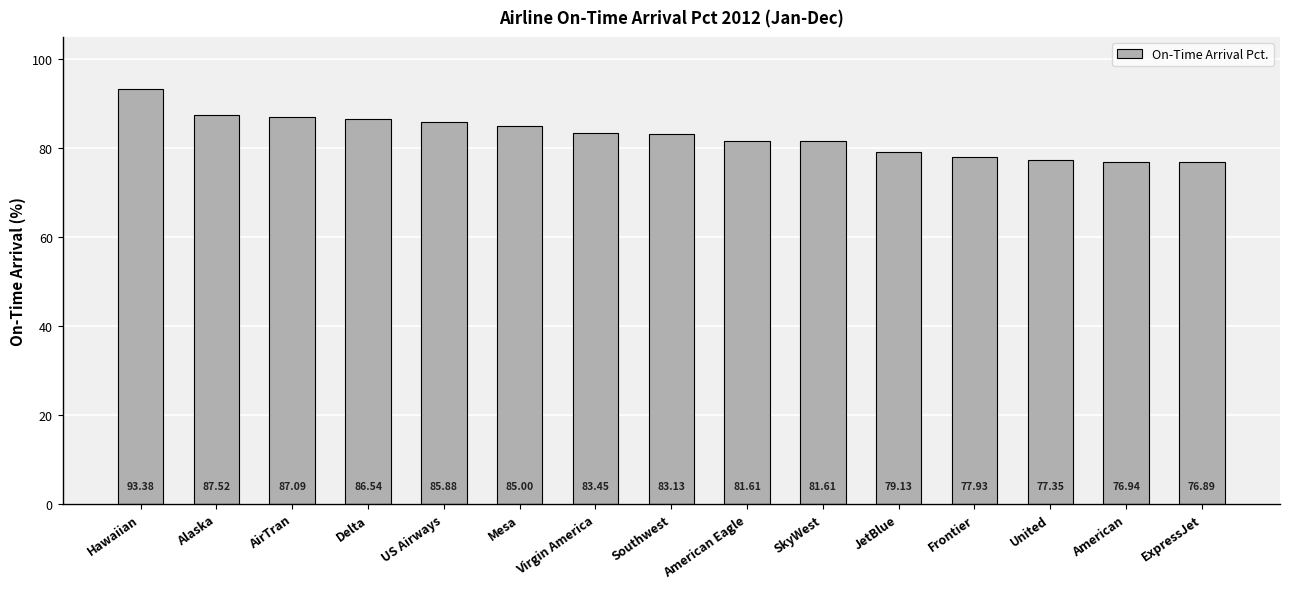

At which label is the value closest to 85?

Mesa